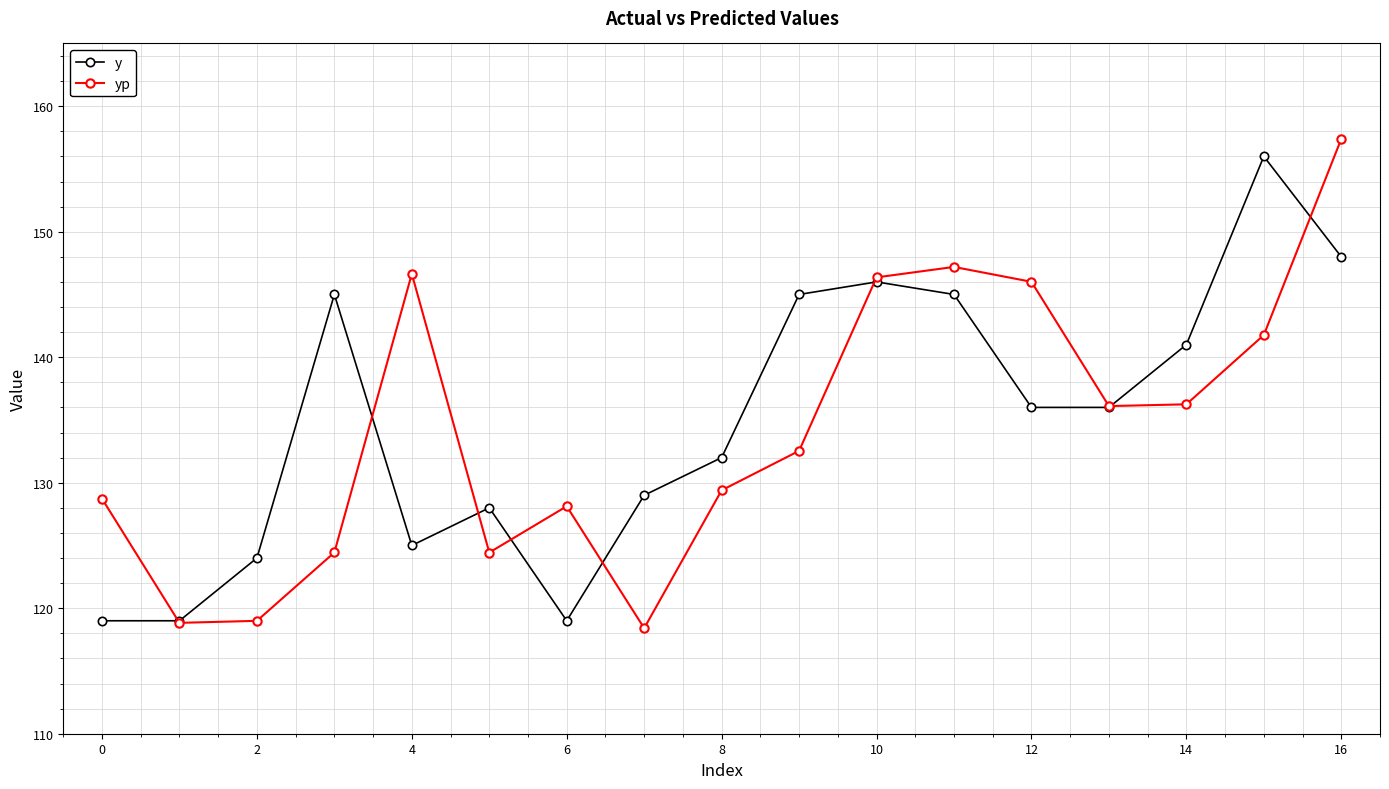

How many interior local valleys does the yp series have?

4